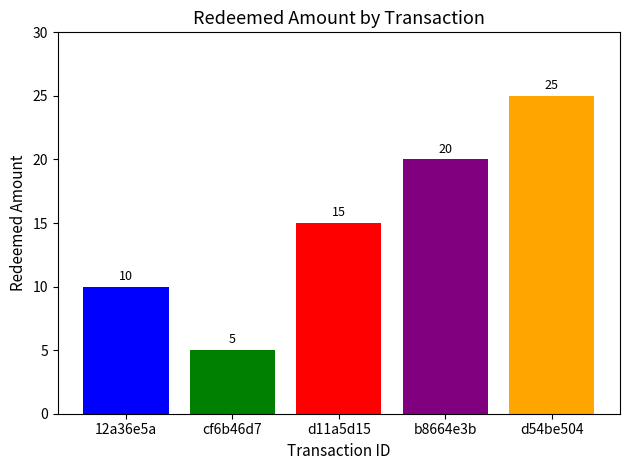

What is the ratio of the value at 12a36e5a to the value at d54be504?

0.4